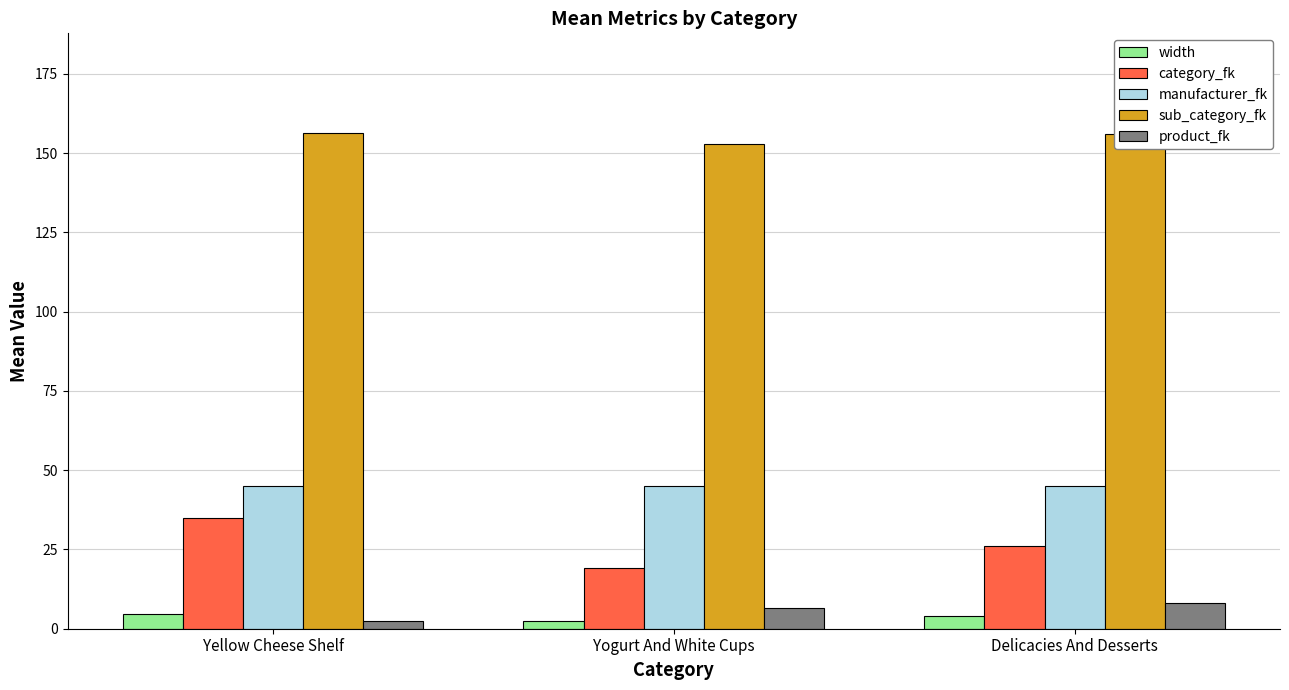

What value does the sub_category_fk series have at Delicacies And Desserts?

156.0